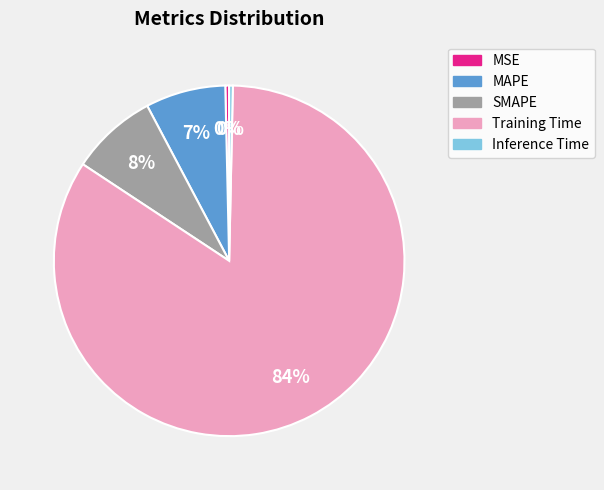

Is Training Time the majority of the pie?

Yes